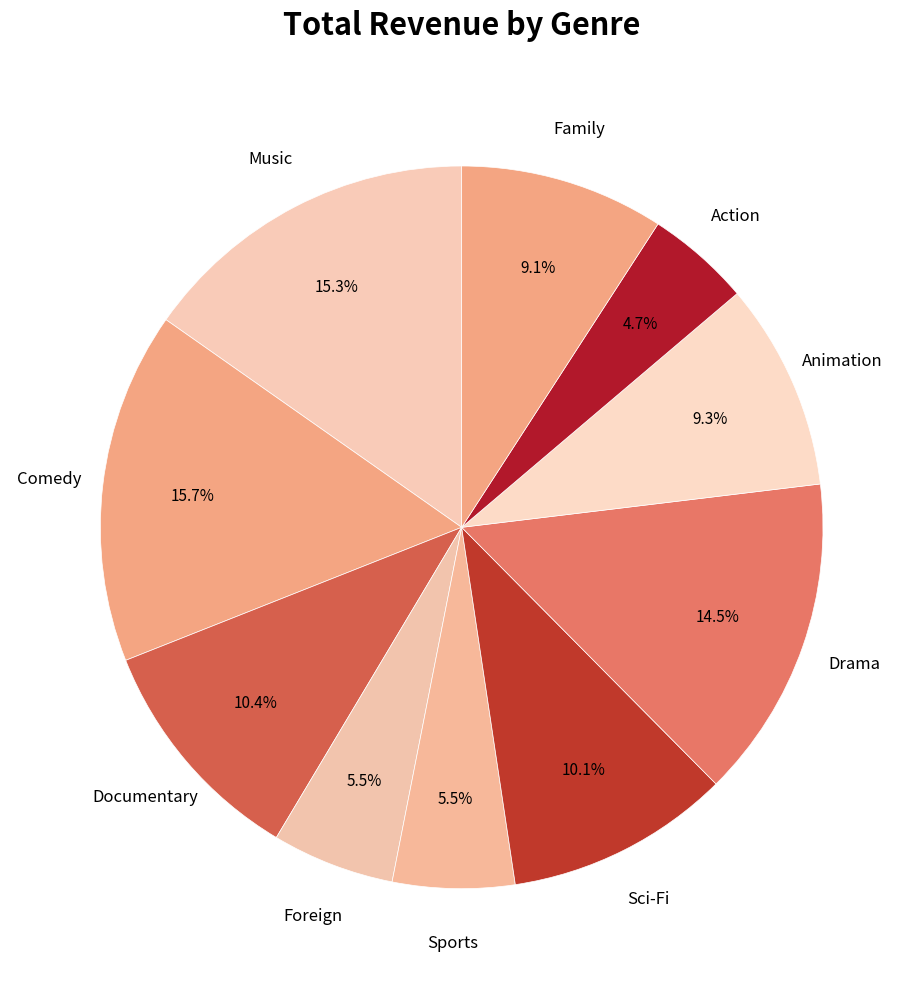

Is there a majority slice in this chart?

No